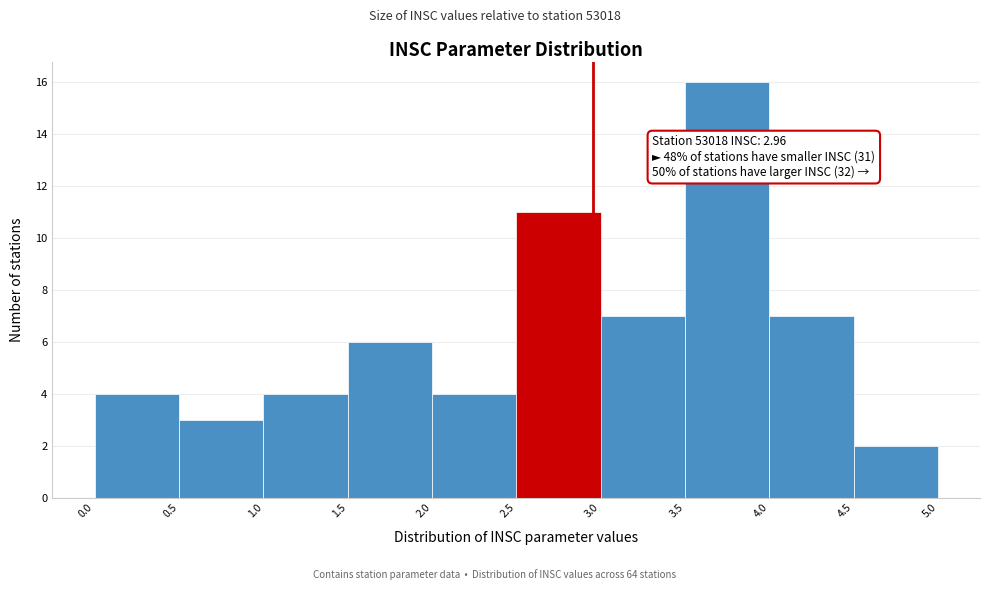

Over which range of the x-axis is the bar tallest?

3.5 to 4.0